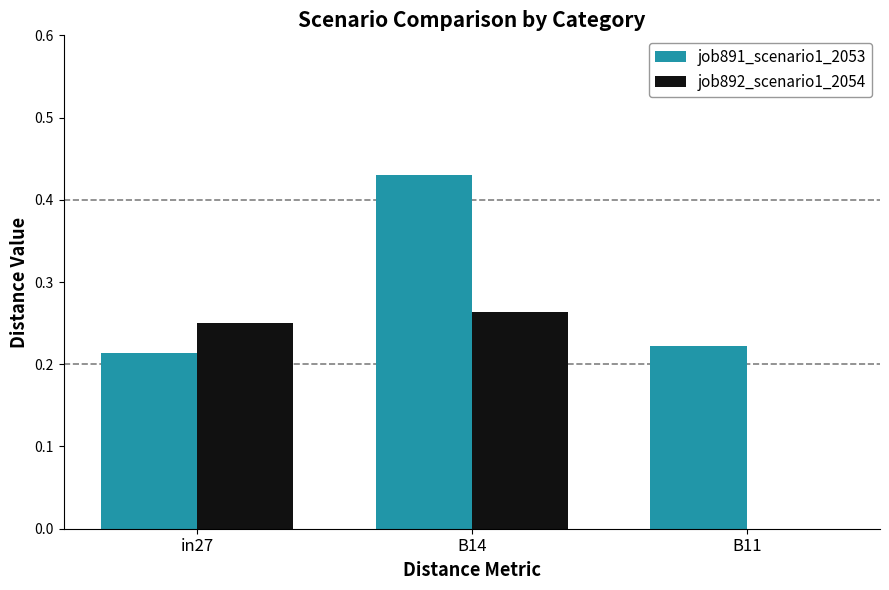

Which series has the largest total across all categories?

job891_scenario1_2053